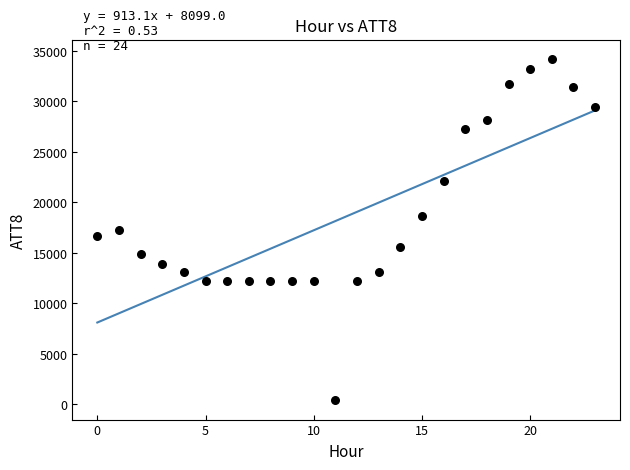

What is the range of Y values (max minus min)?

33800